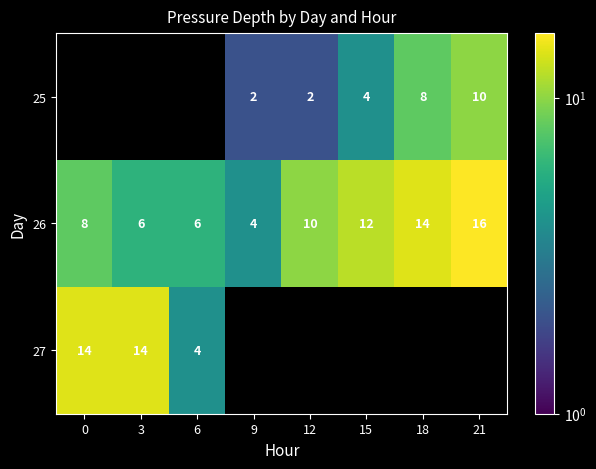

Which category has the highest value across all series?

21